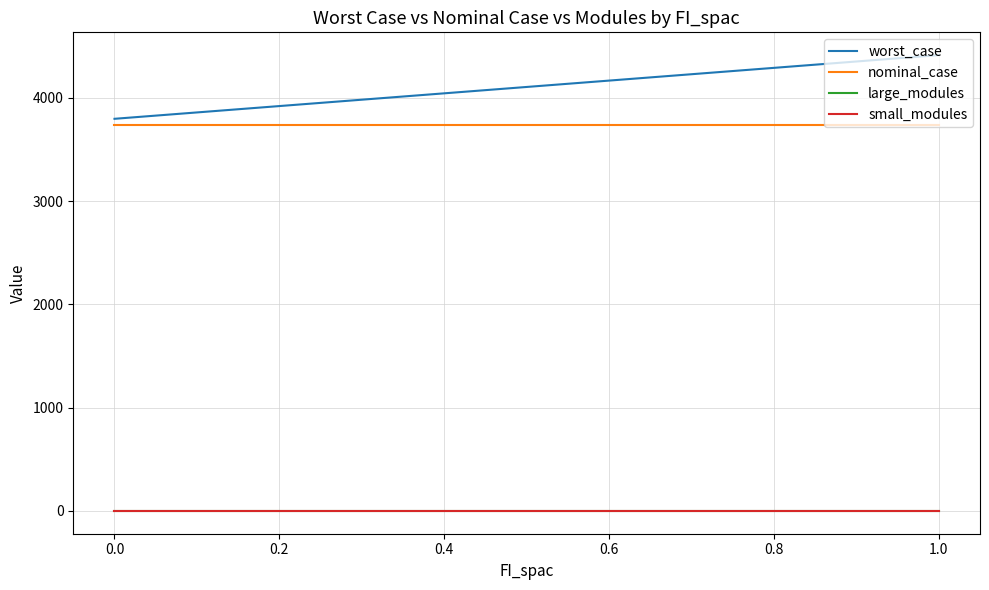

True or false: small_modules and worst_case intersect in this chart.

False